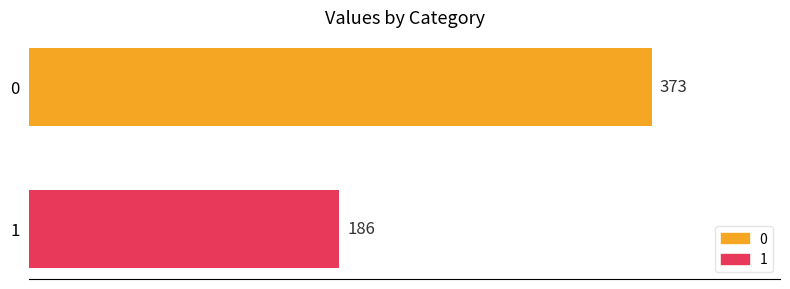

Rank the series by their average value, from highest to lowest.

0, 1